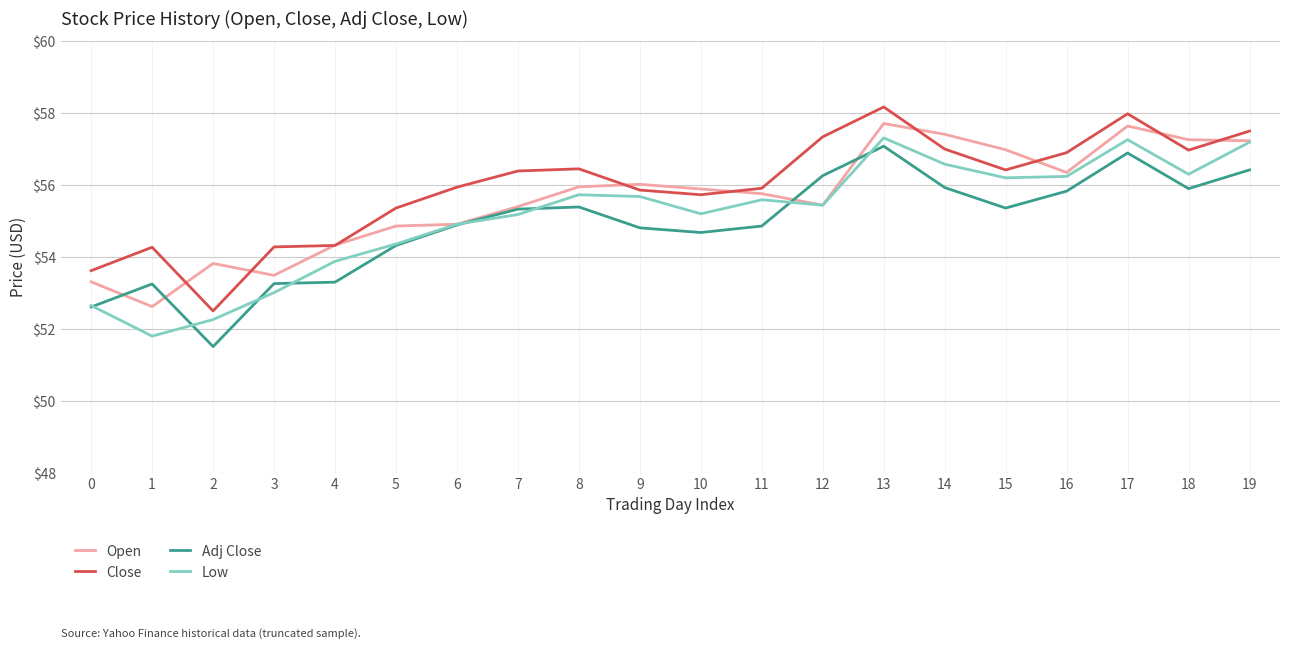

Is this an area chart (filled region under the line)?

No